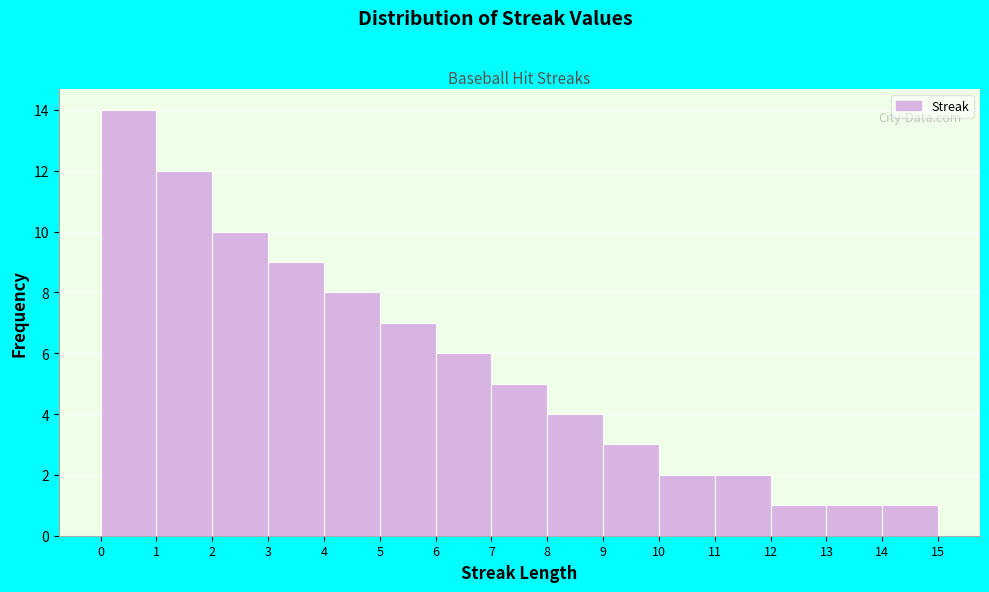

Reading left to right, transcribe this chart: for each bar, give the range it covers on the x-axis and its height. The values are not printed on the chart, so give them approximately, as read against the axis.

0 to 1: 14
1 to 2: 12
2 to 3: 10
3 to 4: 9
4 to 5: 8
5 to 6: 7
6 to 7: 6
7 to 8: 5
8 to 9: 4
9 to 10: 3
10 to 11: 2
11 to 12: 2
12 to 13: 1
13 to 14: 1
14 to 15: 1